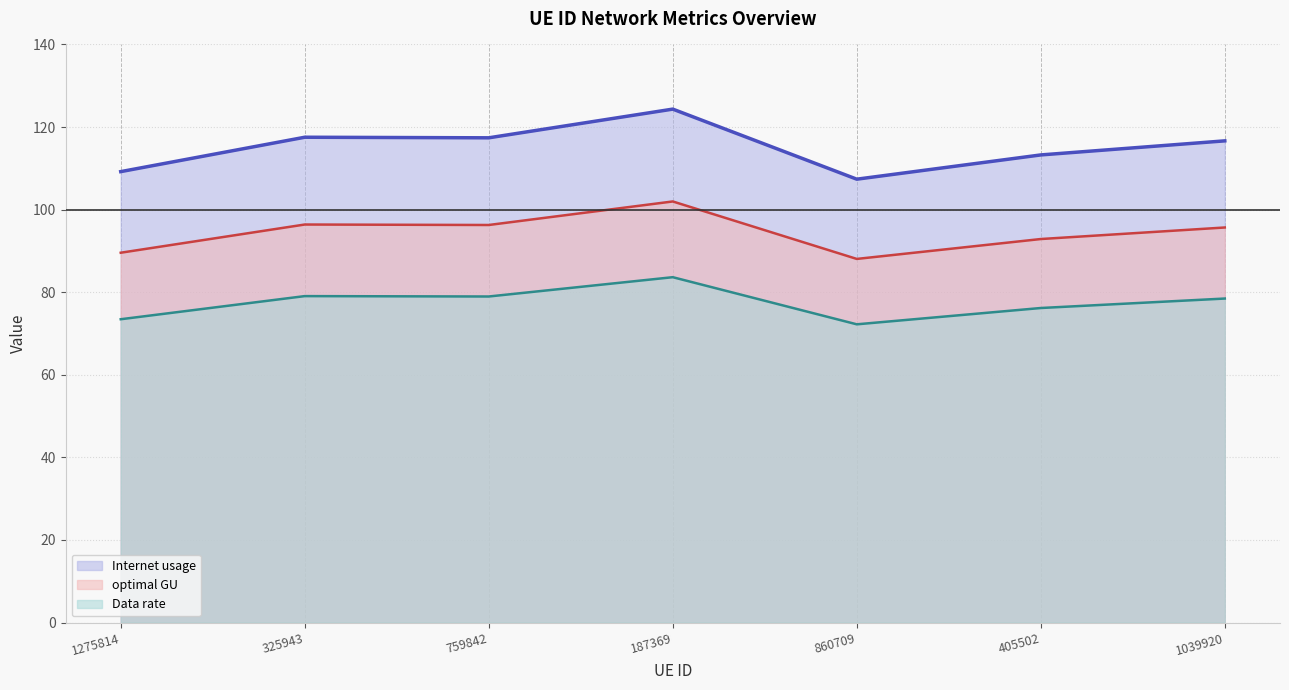

Which series has the largest range (max minus min)?

Internet usage